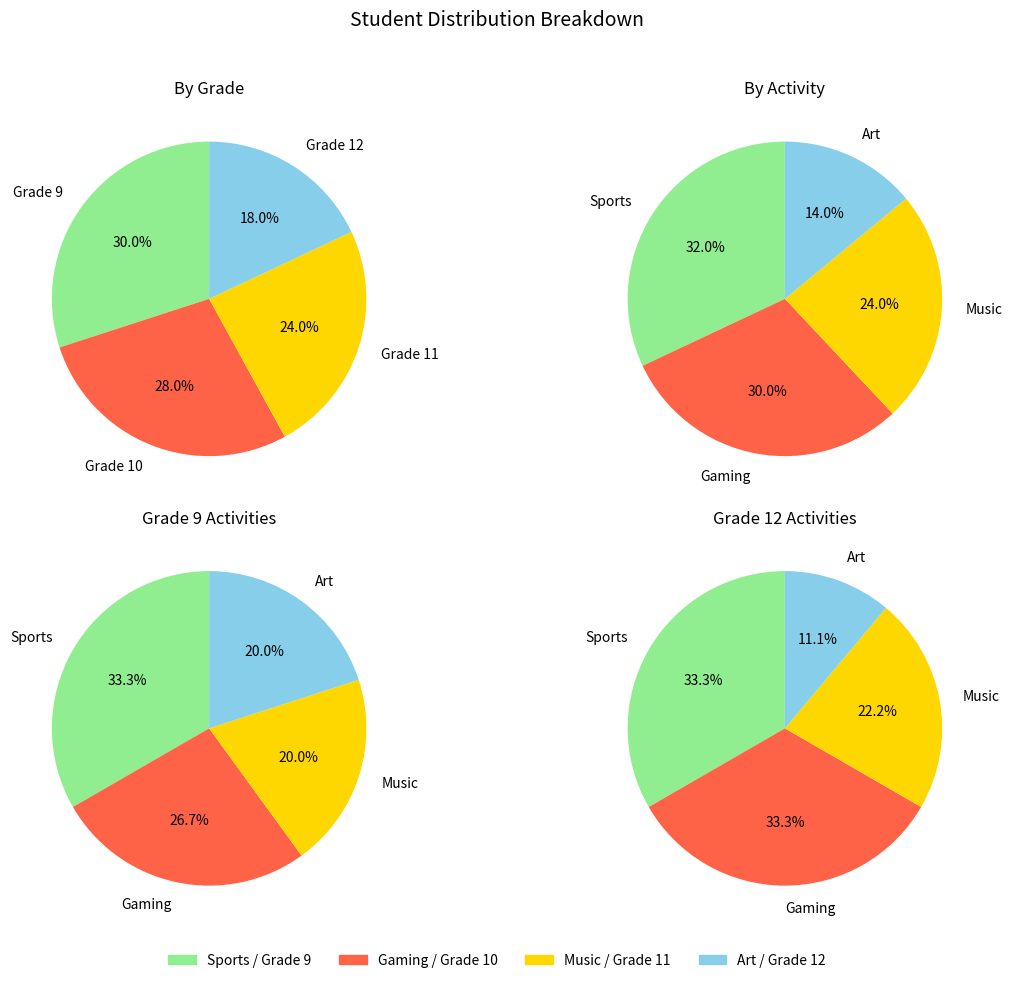

To the nearest percent, what is the average slice percentage?

25%